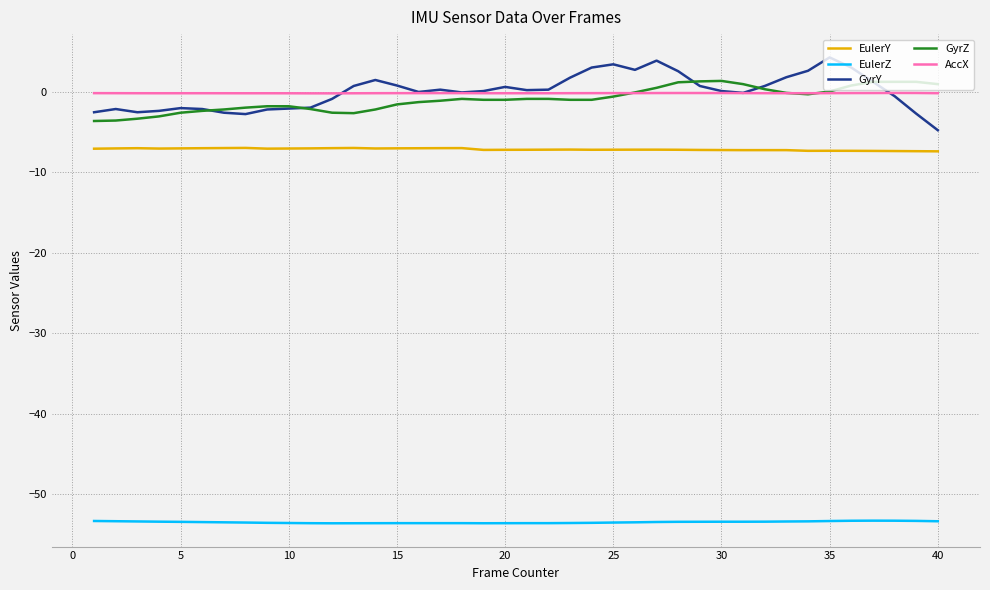

What is the lowest value of the GyrZ series?

-3.6